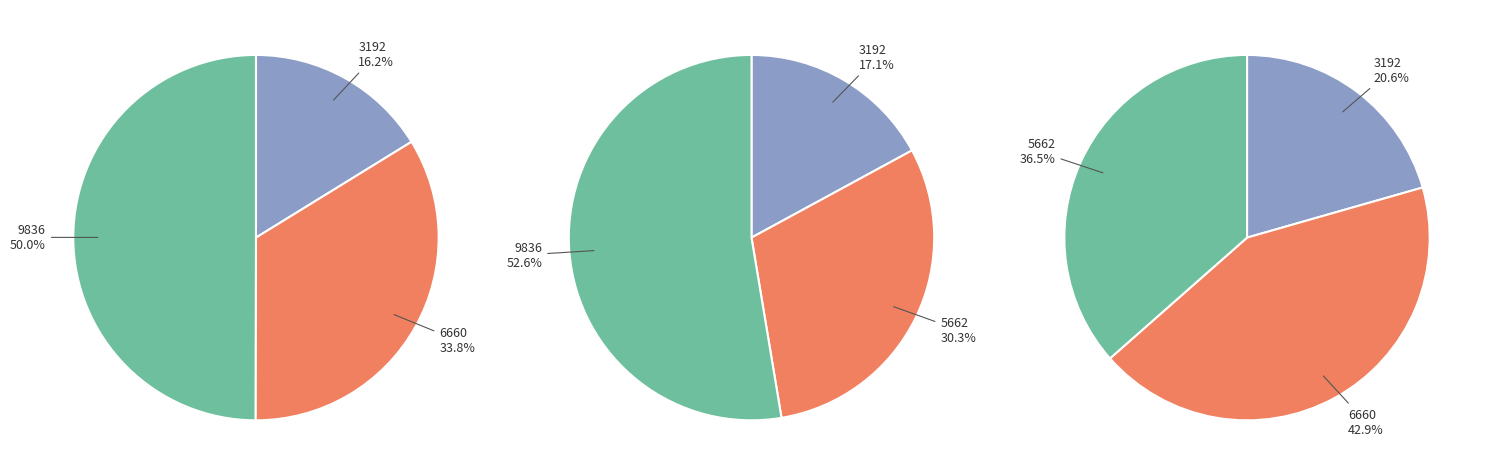

How much of the chart is everything except 5662?

77.7%